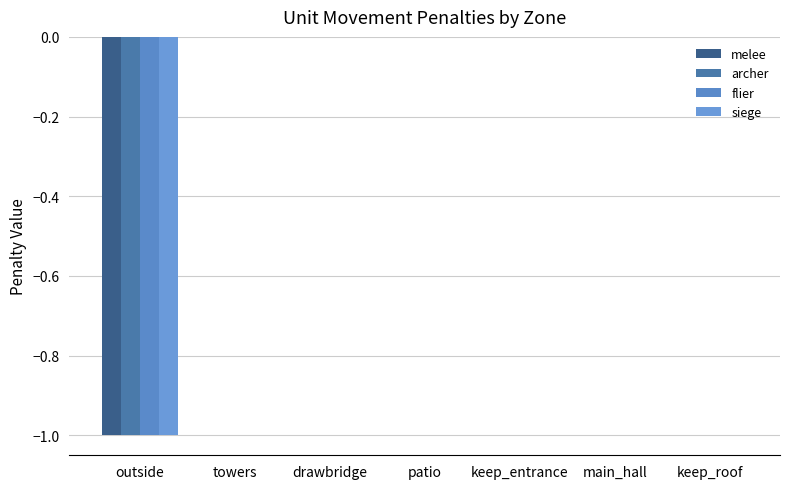

Between patio and main_hall, which series saw the biggest shift?

melee